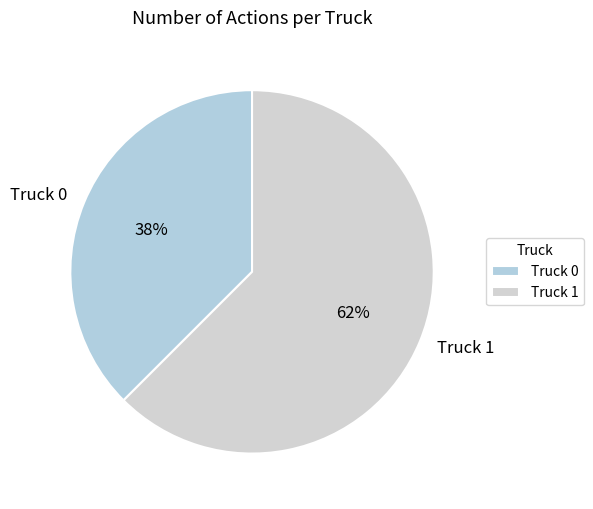

True or false: Truck 0 accounts for 38% of the total.

True